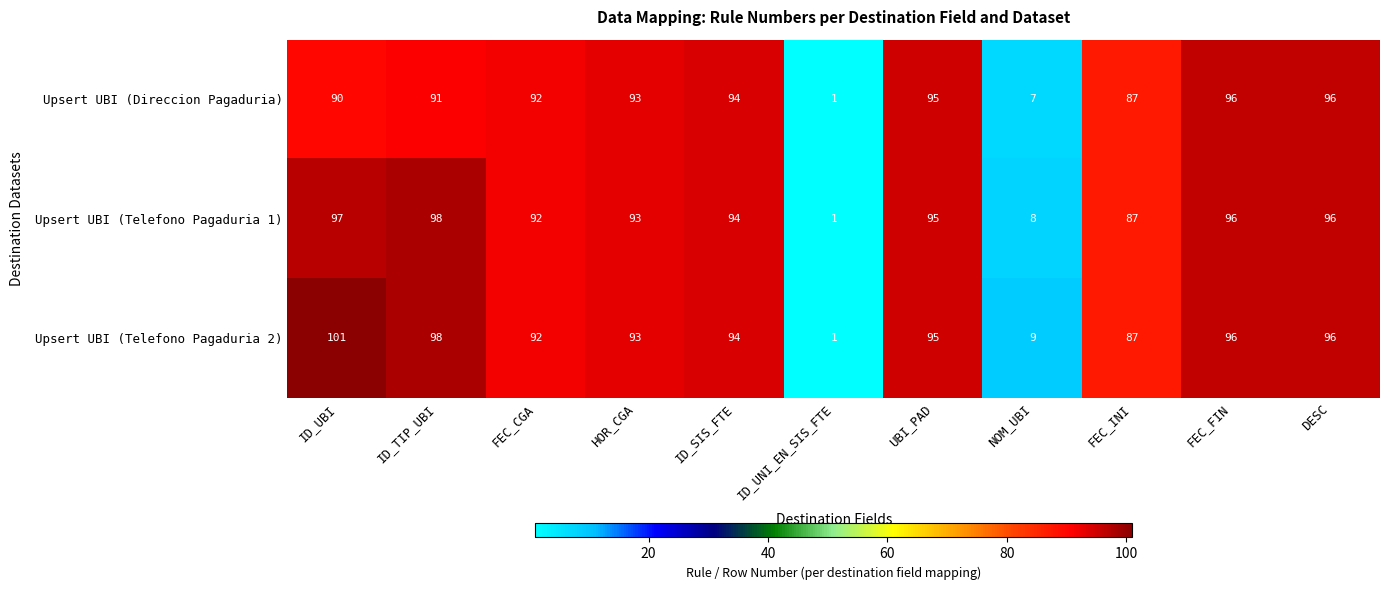

At which category does the chart reach its minimum across all series?

ID_UNI_EN_SIS_FTE